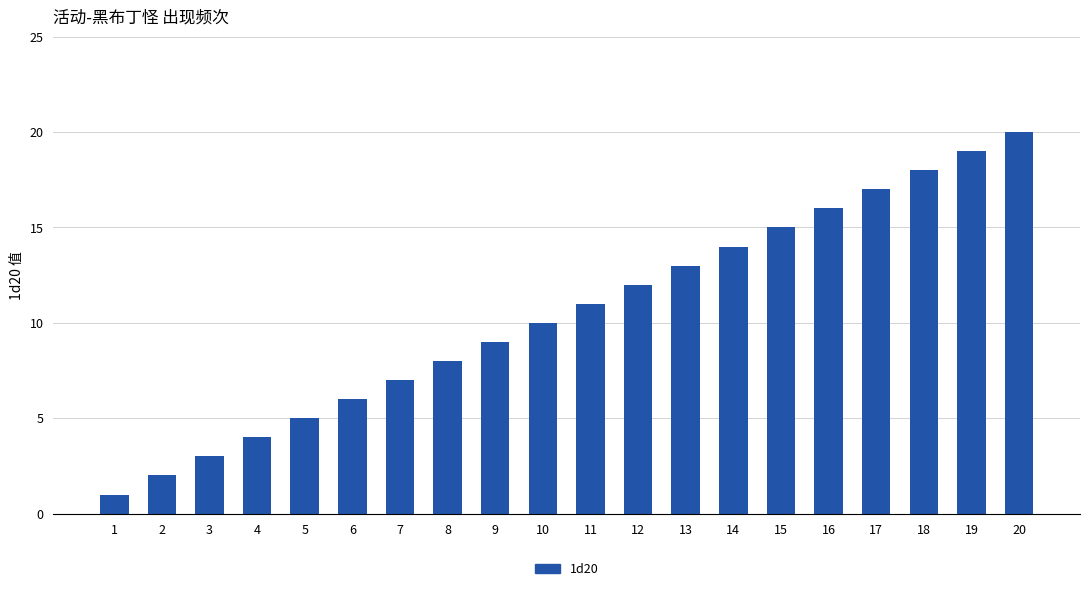

The chart shows a value of 2 at 2. True or false?

True